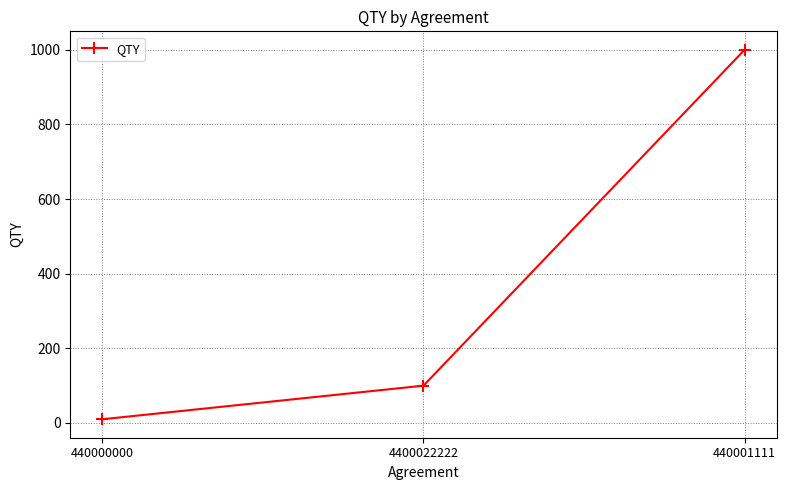

How many categories are shown in the chart?

3